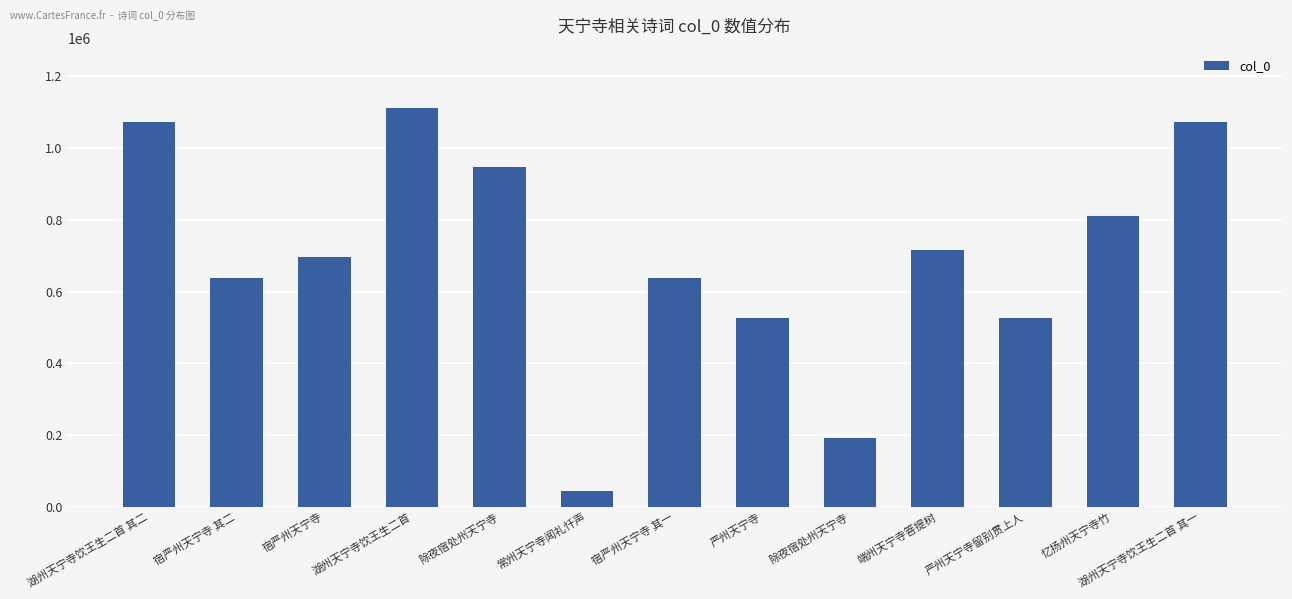

How many data points does each series have?

13